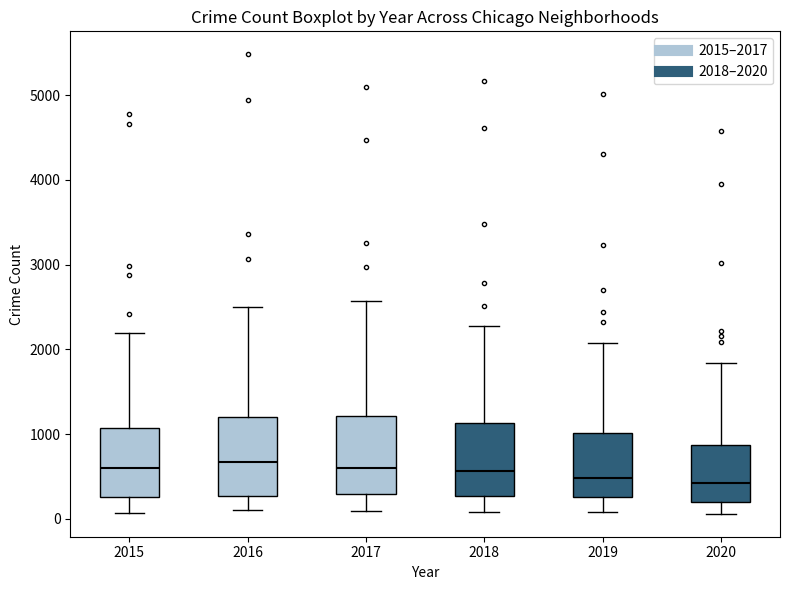

Reading left to right, transcribe this box plot: for each box, give where its median line is, the range the box spans, and where its two whiskers end, as read against the y-axis. The values are not printed on the chart, so give them approximately, as read against the axis.

2015: median 600, box 300 to 1100, whiskers 100 to 2200
2016: median 700, box 300 to 1200, whiskers 100 to 2500
2017: median 600, box 300 to 1200, whiskers 100 to 2600
2018: median 600, box 300 to 1100, whiskers 100 to 2300
2019: median 500, box 300 to 1000, whiskers 100 to 2100
2020: median 400, box 200 to 900, whiskers 100 to 1800